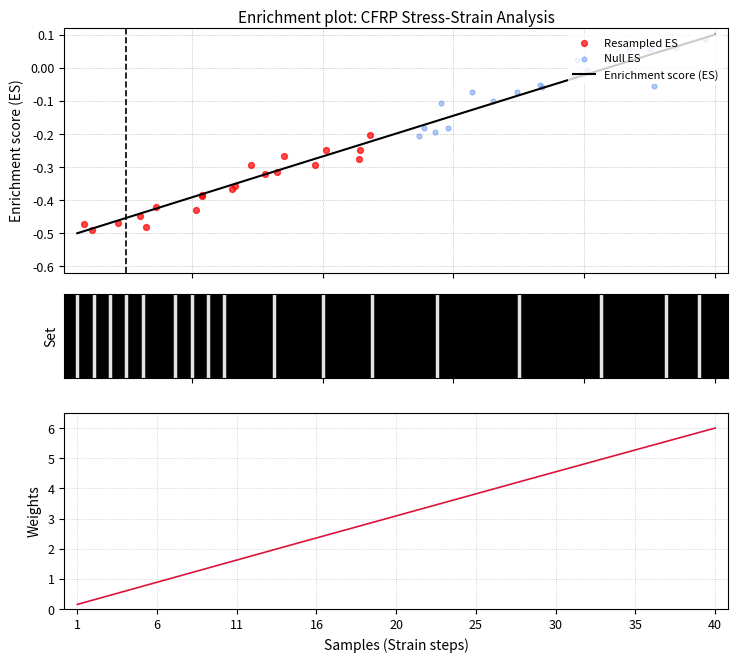

Is the value of strain at 0.52 greater than the value of stress at 0.42?

No